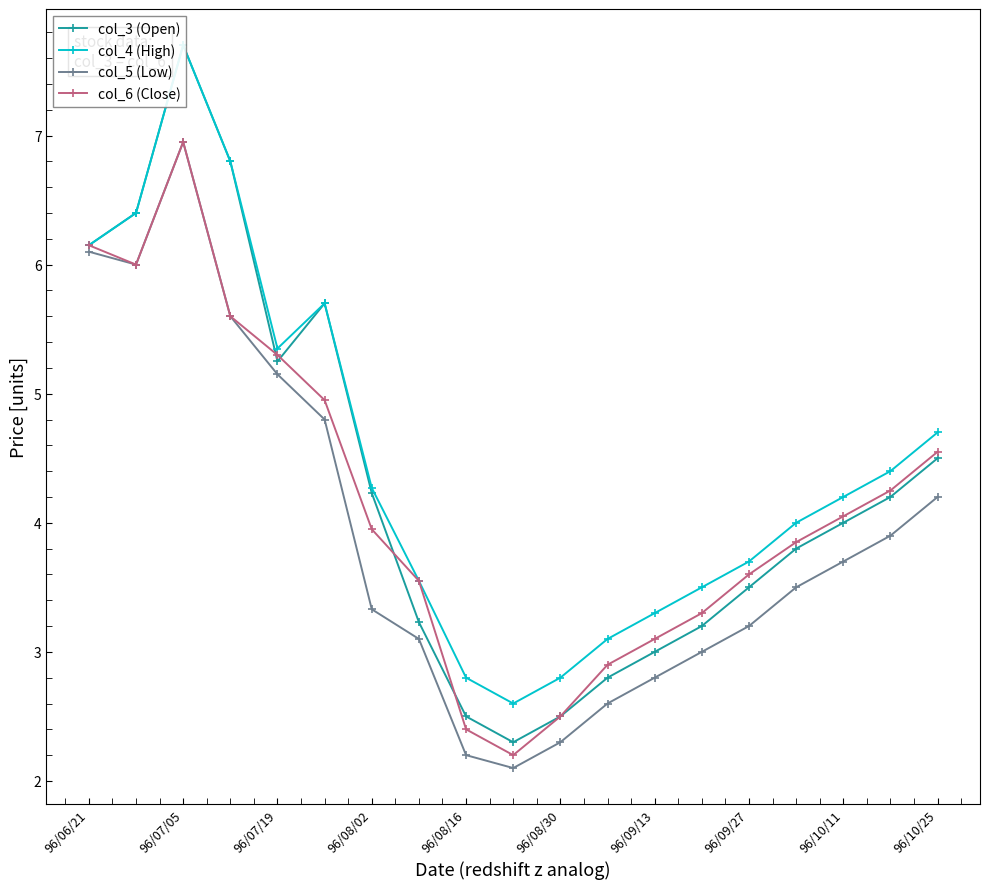

What is the sum of all col_4 (High) values?

85.0